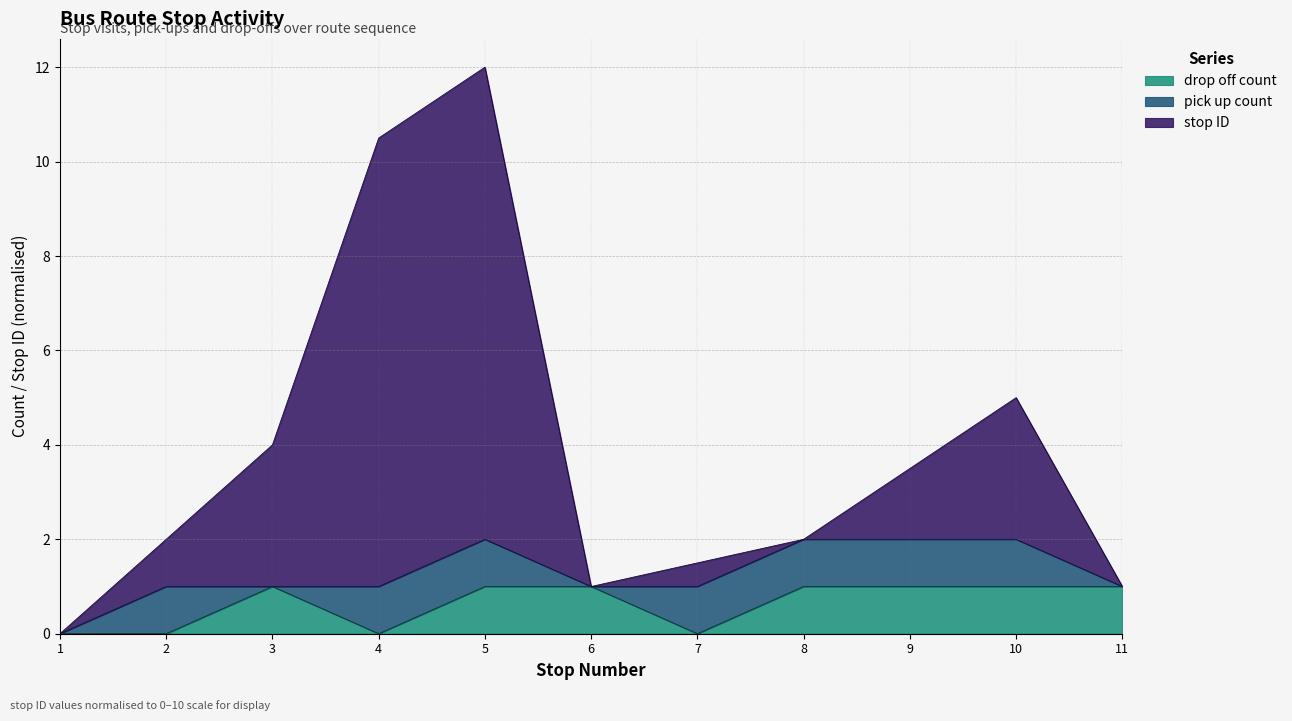

At how many categories does at least one series exceed 10?

2